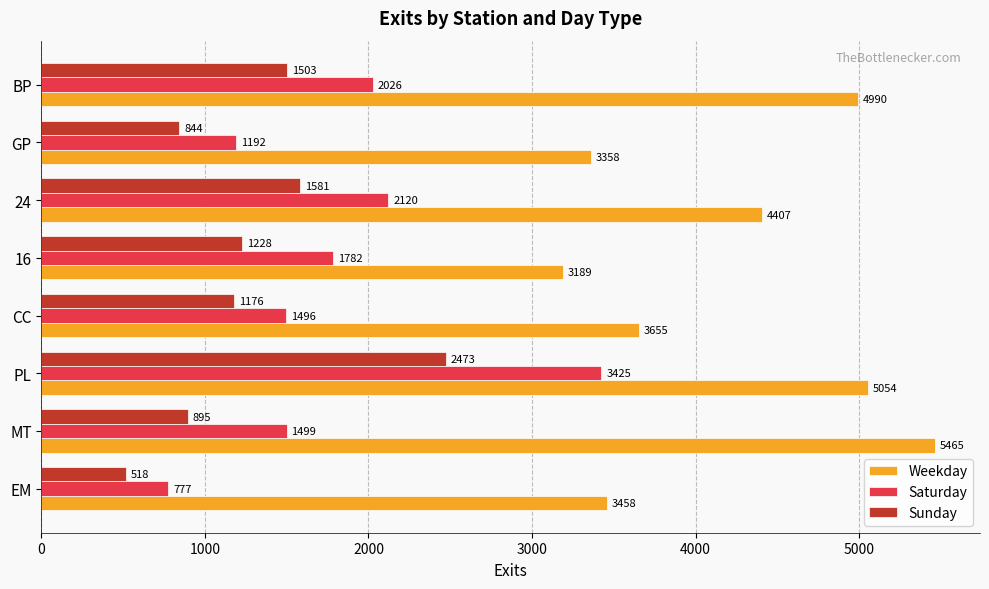

What is the difference between the maximum and minimum values in the Sunday series?

1955.5